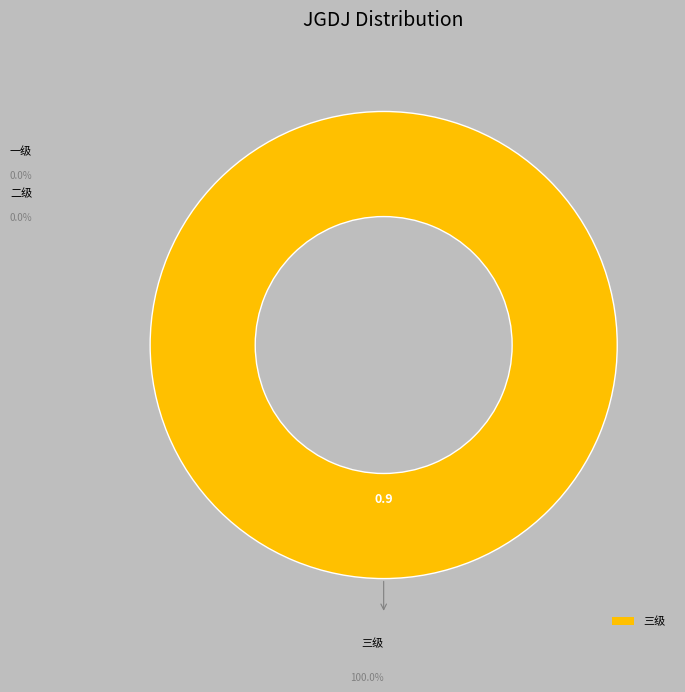

Count the number of slices in the pie.

1